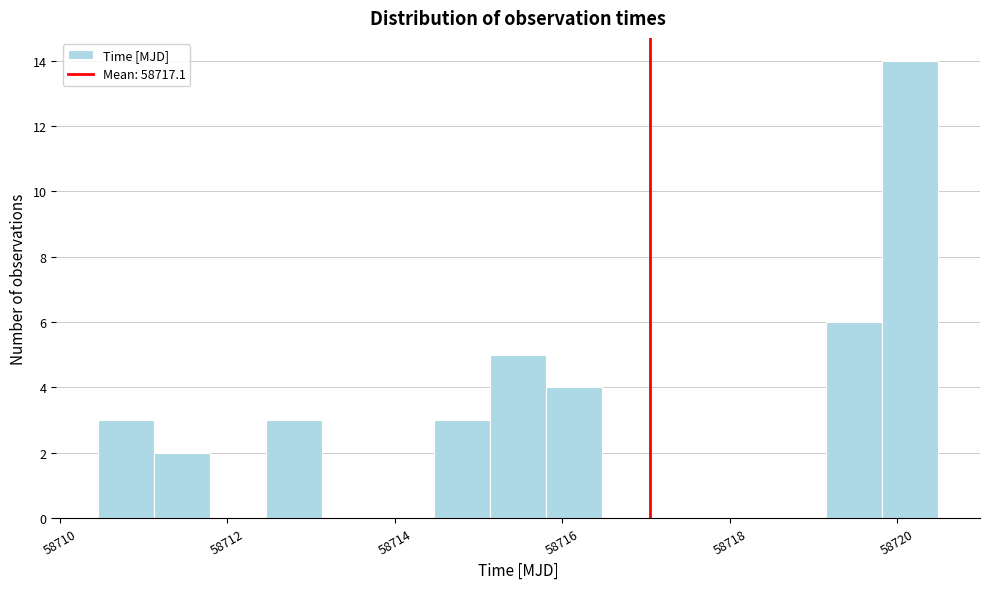

Read against the x-axis, roughly where is the centre of the tallest bar?

58720.2